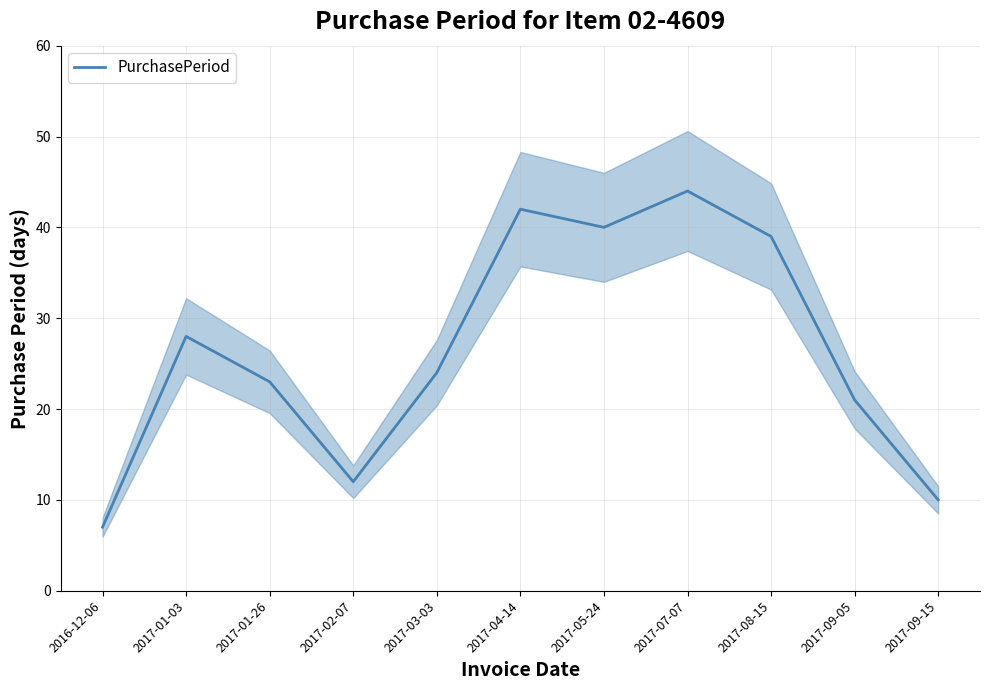

How many points are lower than both their immediate neighbors (excluding endpoints)?

2